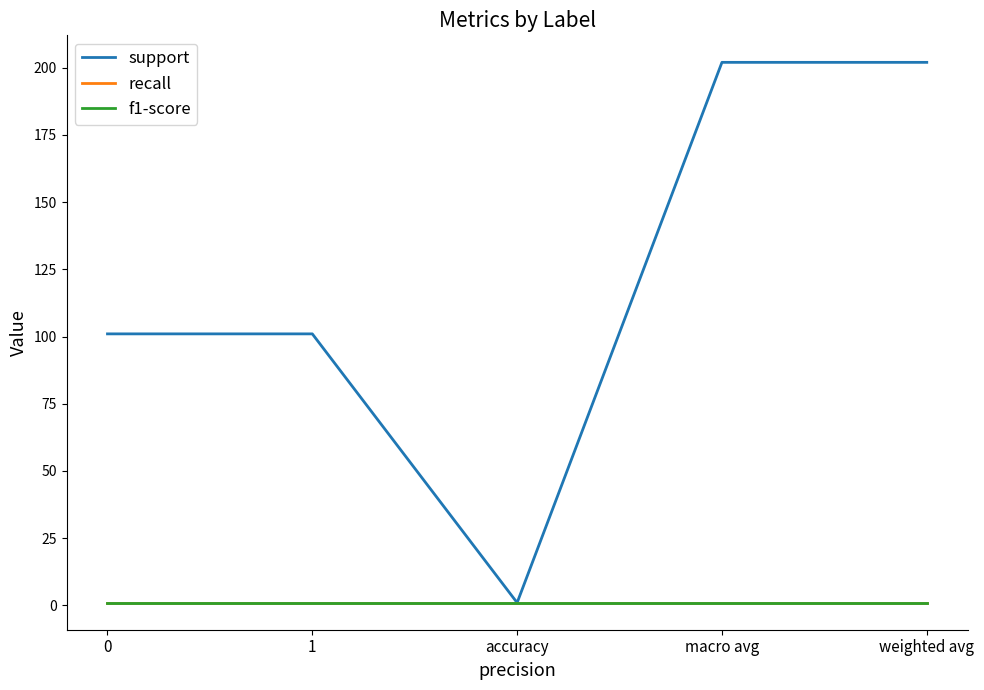

True or false: recall and support intersect in this chart.

False